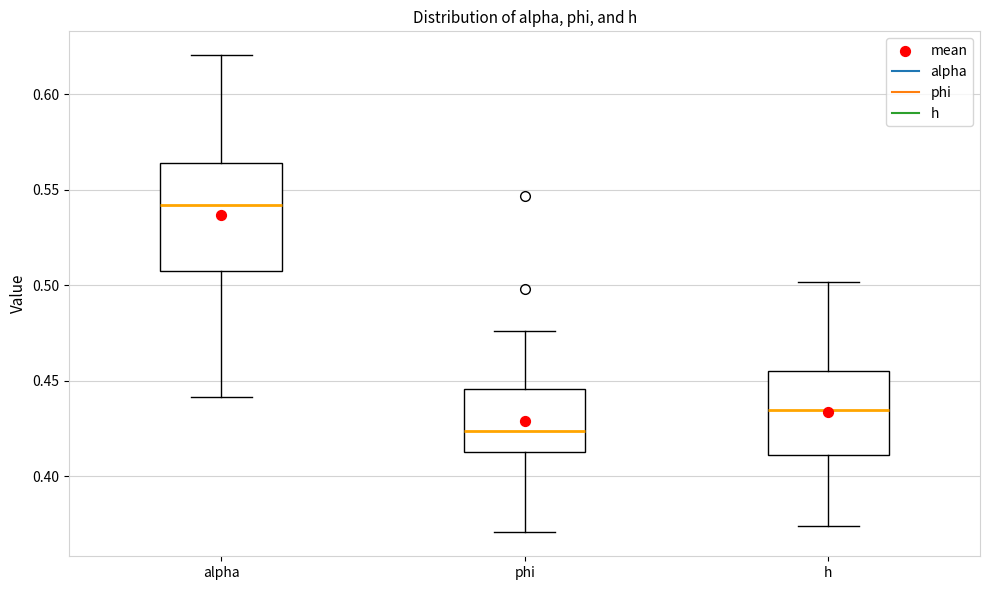

Reading left to right, read every box against the y-axis: the position of its median line, the range the box covers, and the ends of its whiskers. The values are not printed on the chart, so give them approximately, as read against the axis.

alpha: median 0.540, box 0.510 to 0.565, whiskers 0.440 to 0.620
phi: median 0.425, box 0.415 to 0.445, whiskers 0.370 to 0.475
h: median 0.435, box 0.410 to 0.455, whiskers 0.375 to 0.500